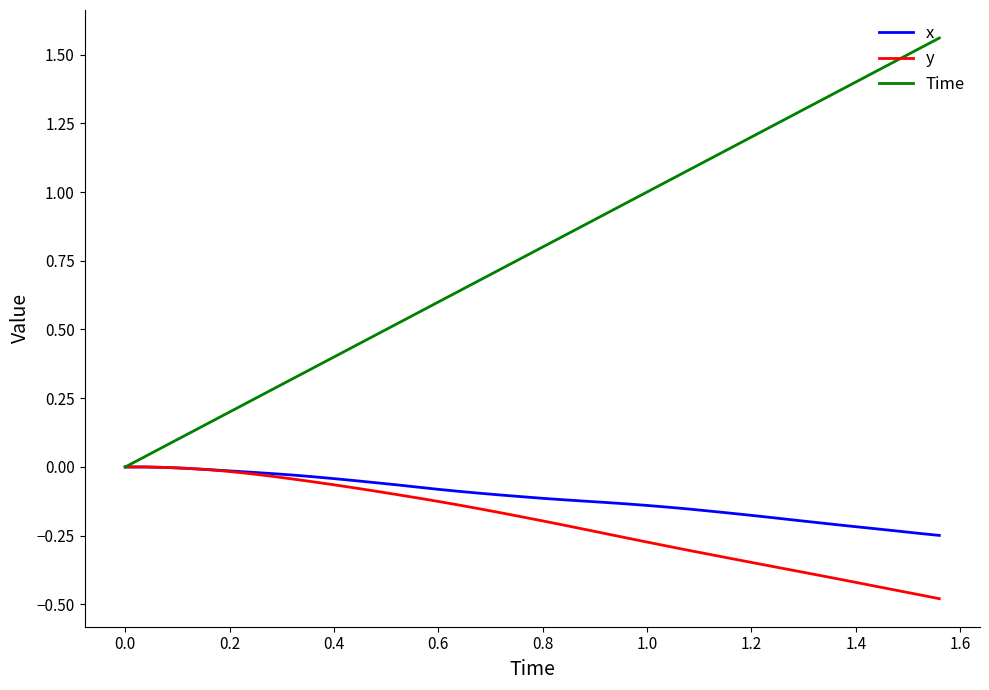

Which series has the largest total across all categories?

Time